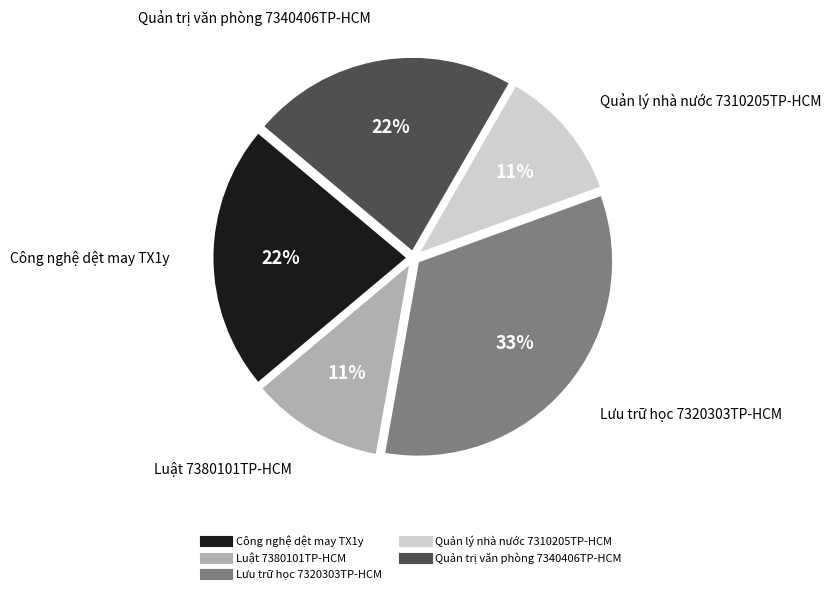

How many segments does this pie chart have?

5